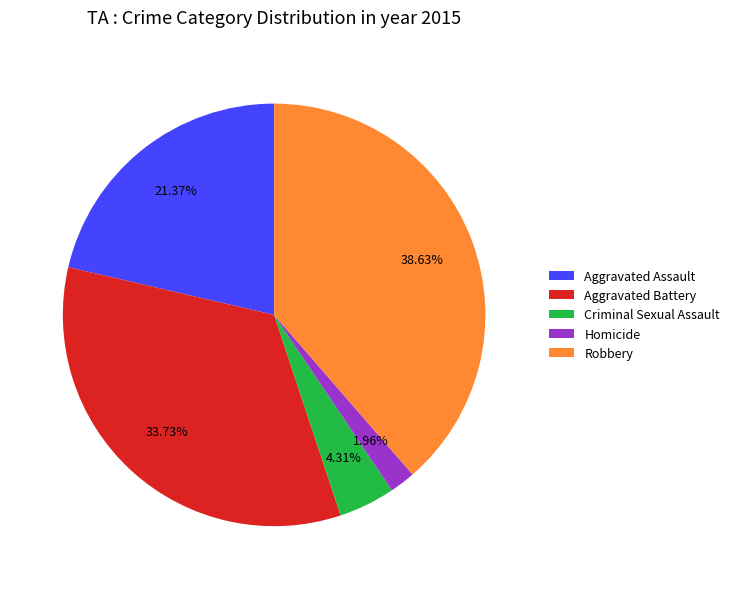

Does any single category account for the majority?

No